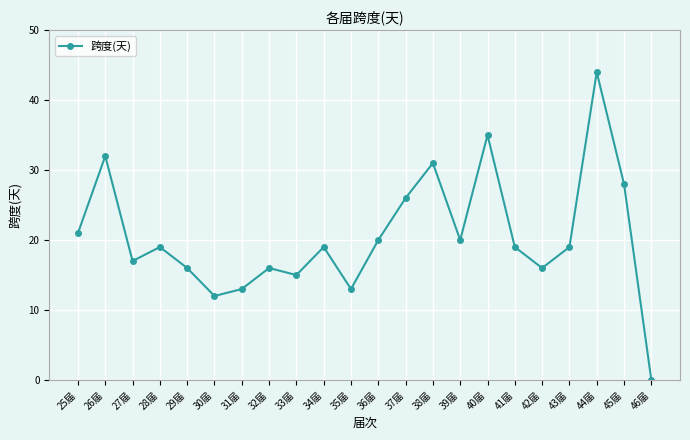

How many points are higher than both their immediate neighbors (excluding endpoints)?

7